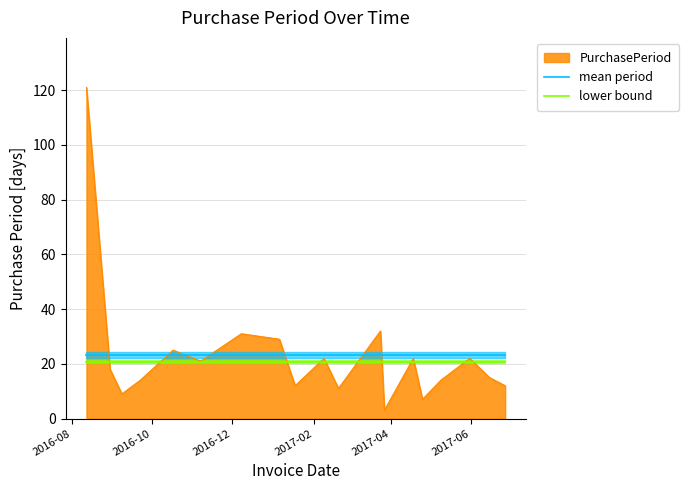

True or false: lower bound and mean period cross at least once.

False